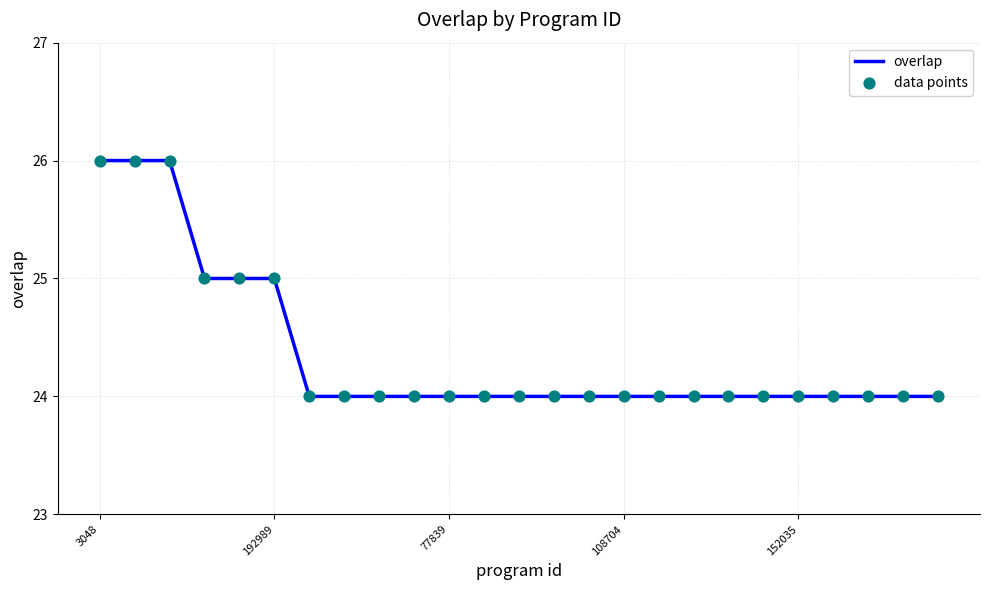

What is the smallest value displayed?

24